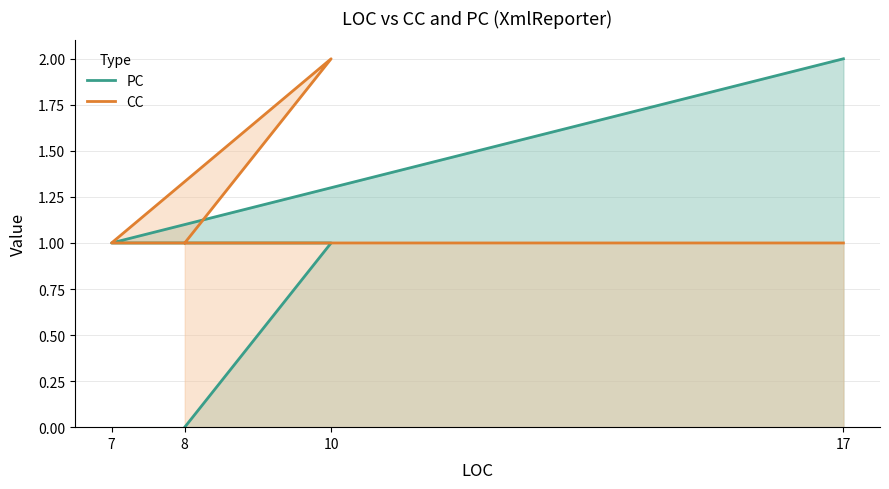

Which series has the largest range (max minus min)?

PC